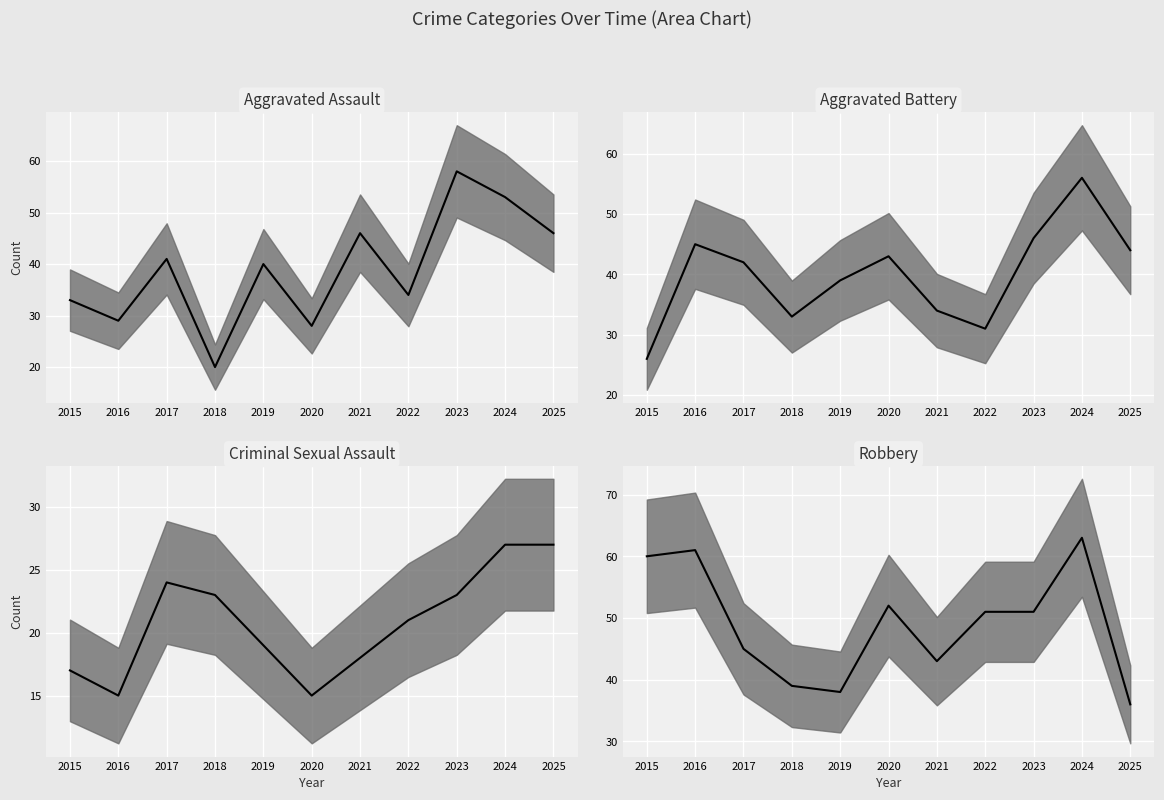

How many lines are shown in the chart?

4